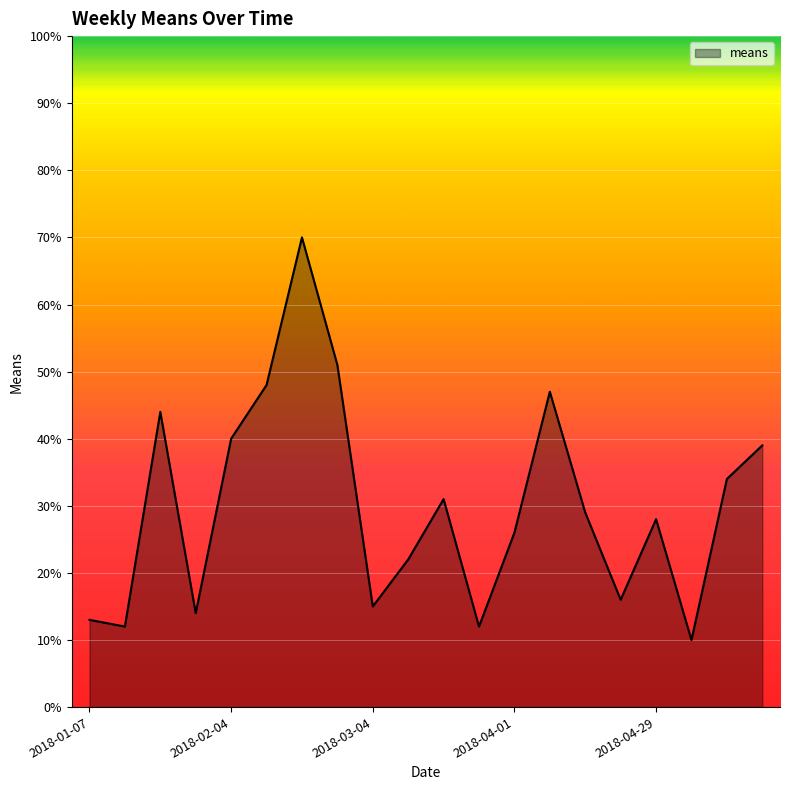

What is the maximum value shown in the chart?

70